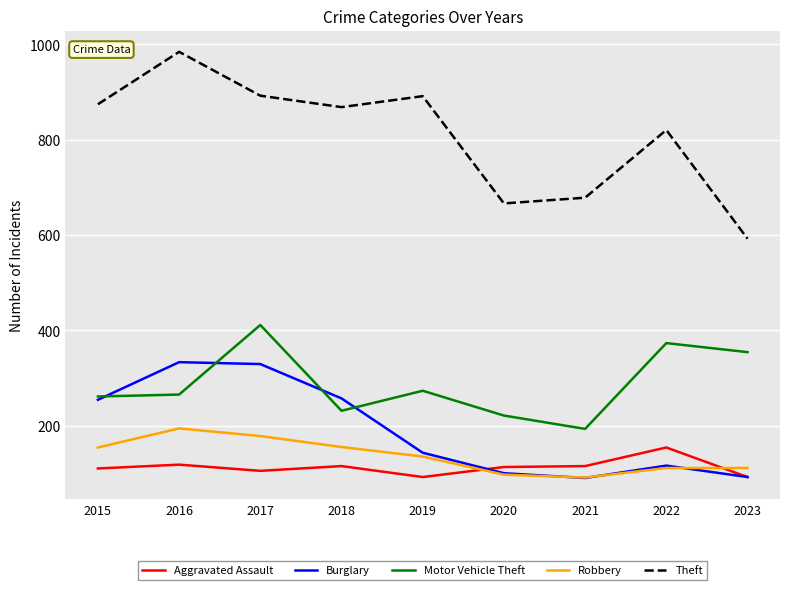

What is the smallest value displayed?

90